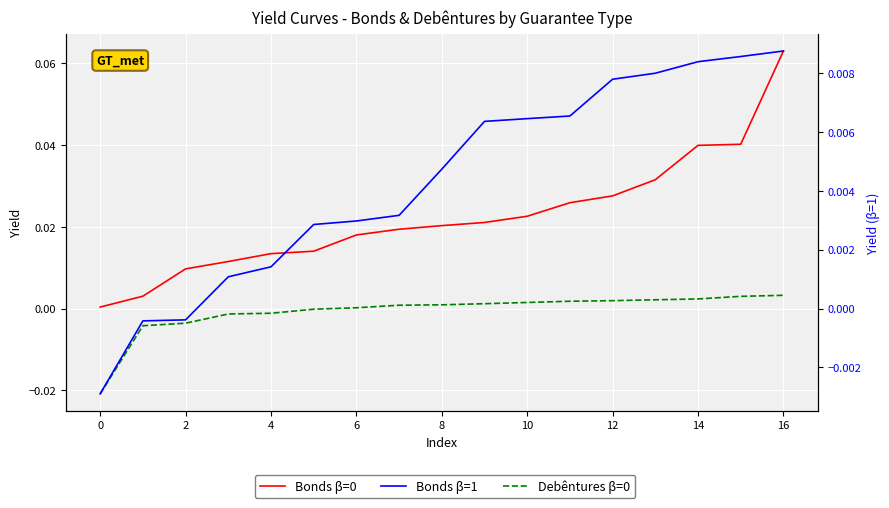

What is the difference between the maximum and minimum values in the Bonds β=0 series?

0.1